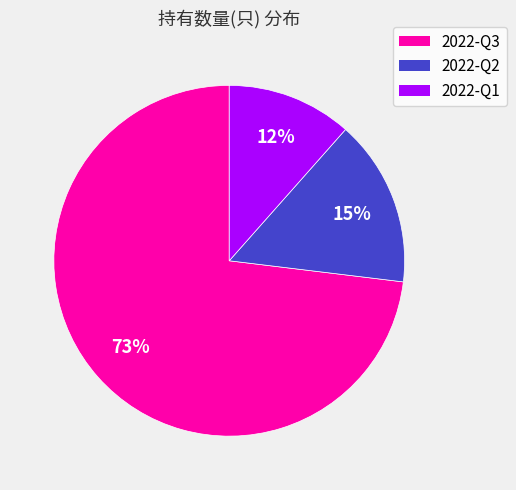

How many slices are in this pie chart?

3